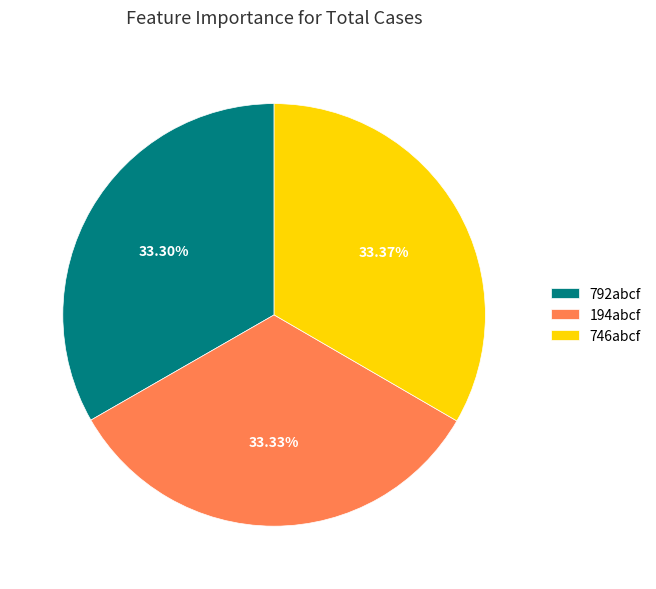

What percentage is the 194abcf slice, to the nearest percent?

33%